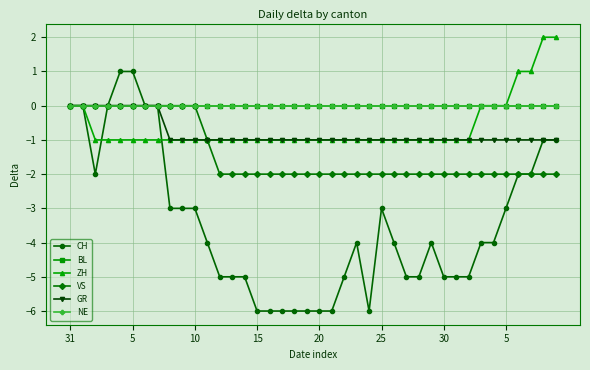

Is this an area chart (filled region under the line)?

No